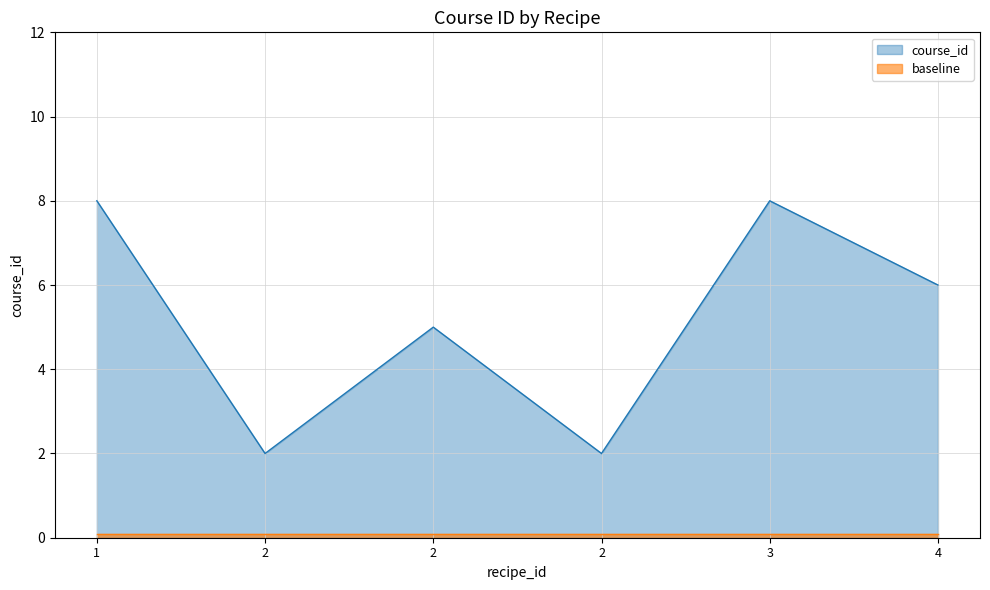

Reading left to right, extract all data points from this chart.

8	2	5	2	8	6